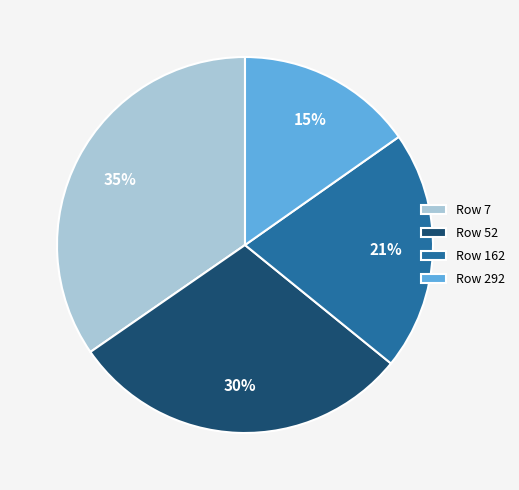

Is the sum of Row 7 and Row 52 greater than half?

Yes